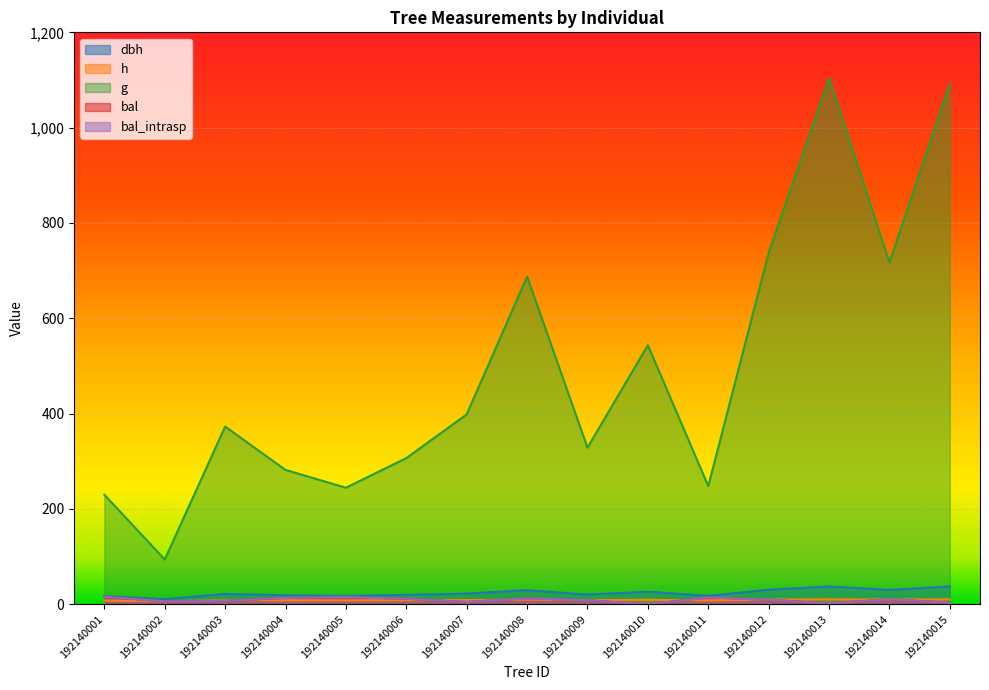

What is the sum of the dbh values at 192140009 and 192140006?

40.2